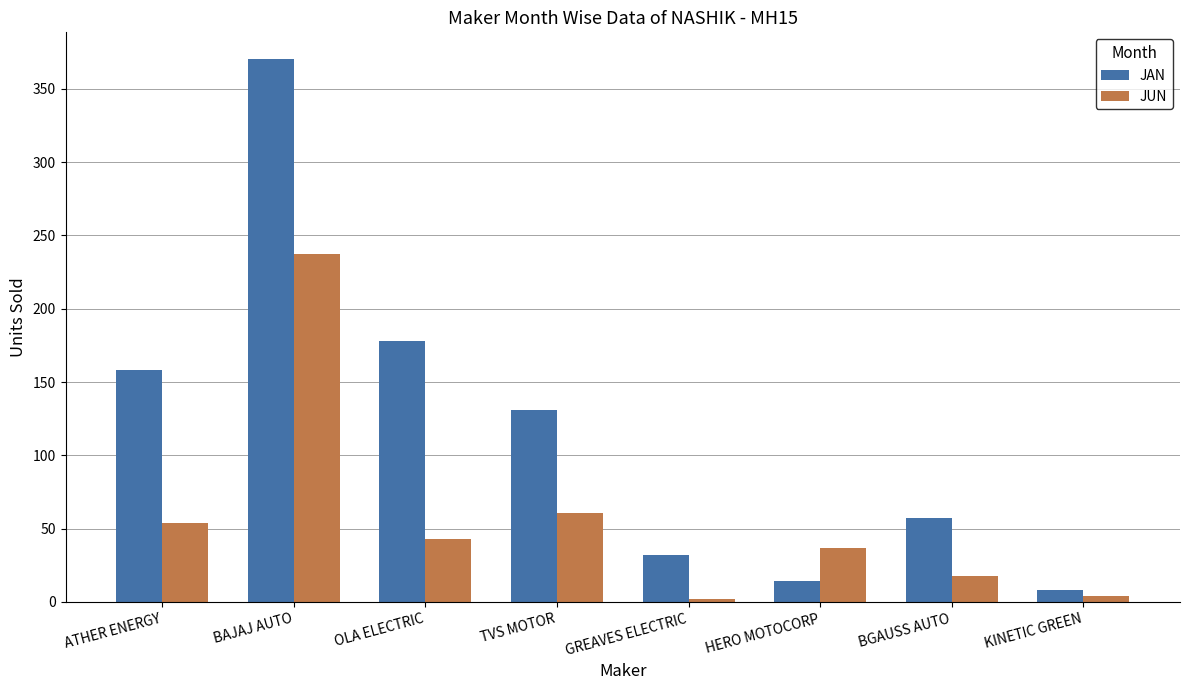

How many values in the JUN series are below 43?

4